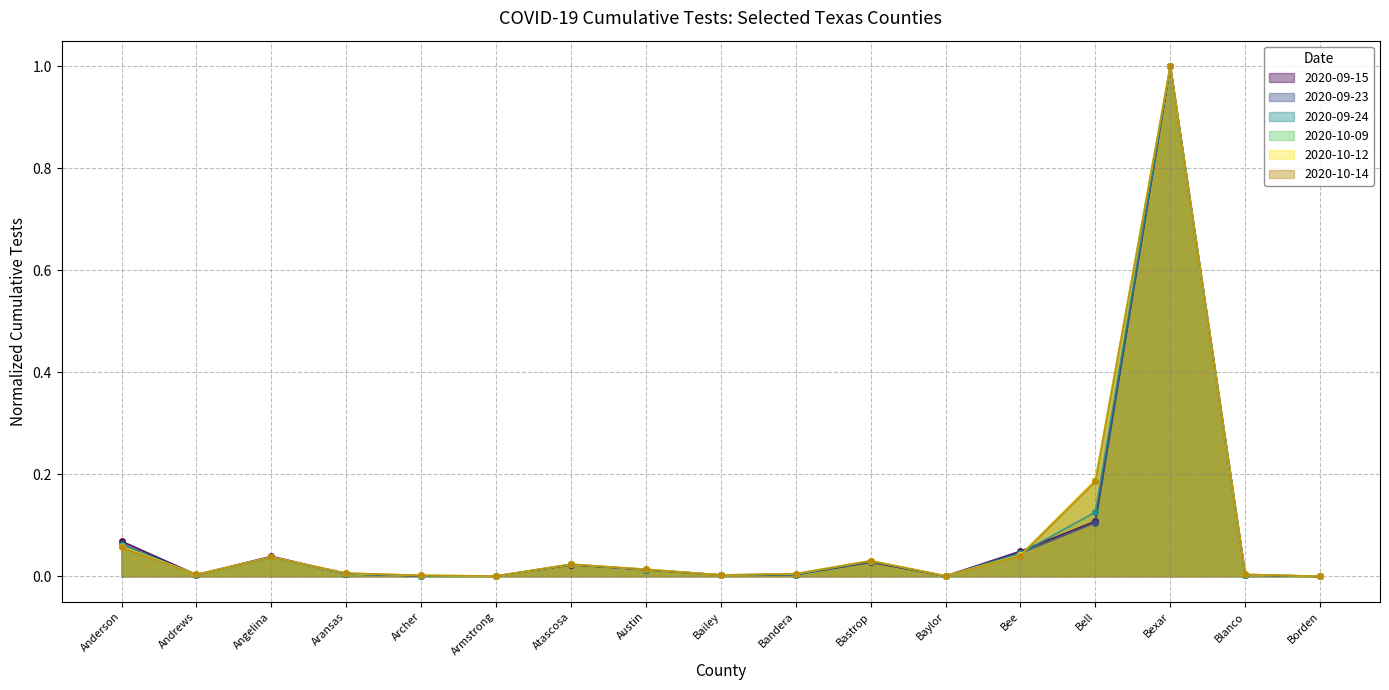

Is it true that 2020-09-23 equals 0.0 at Bee?

True